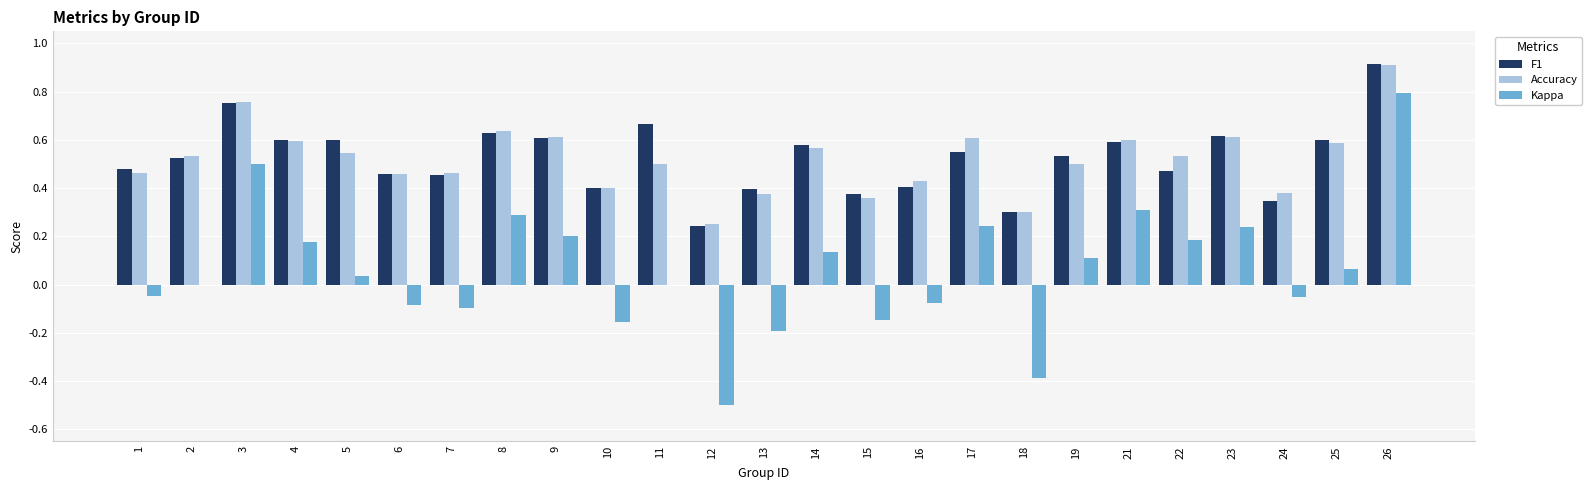

How many data points does each series have?

25